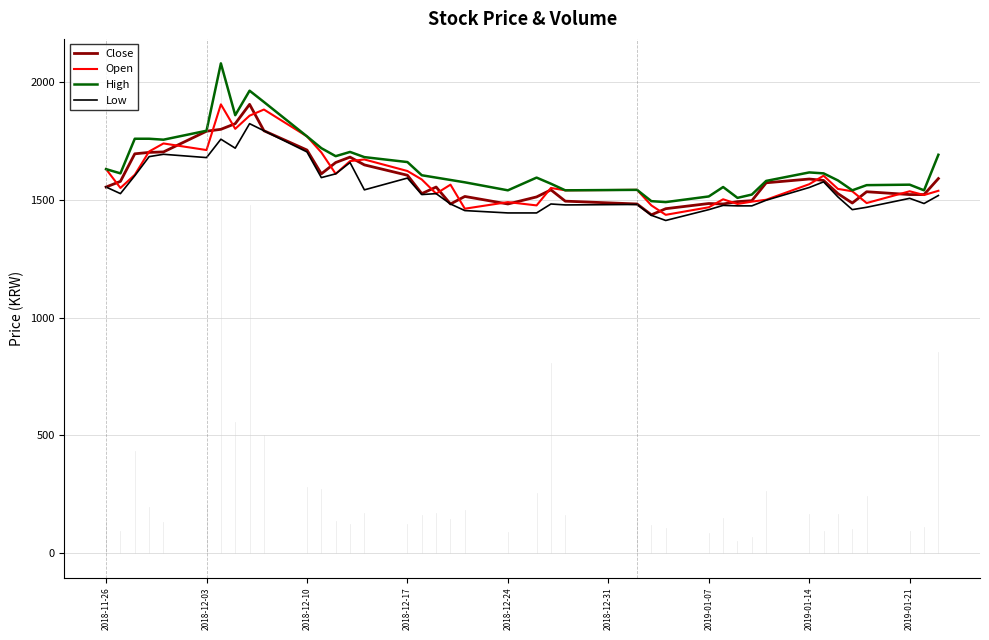

True or false: Open has more than 2 interior local peaks.

True